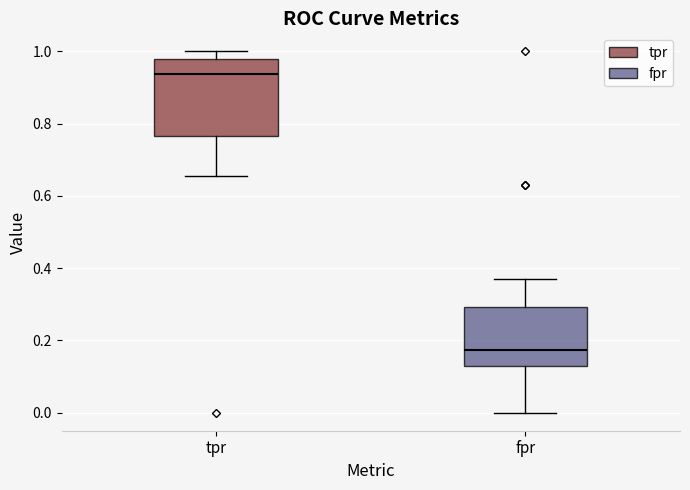

Where does the upper whisker of the box for tpr end on the y-axis? The values are not printed on the chart, so give them approximately, as read against the axis.

1.00